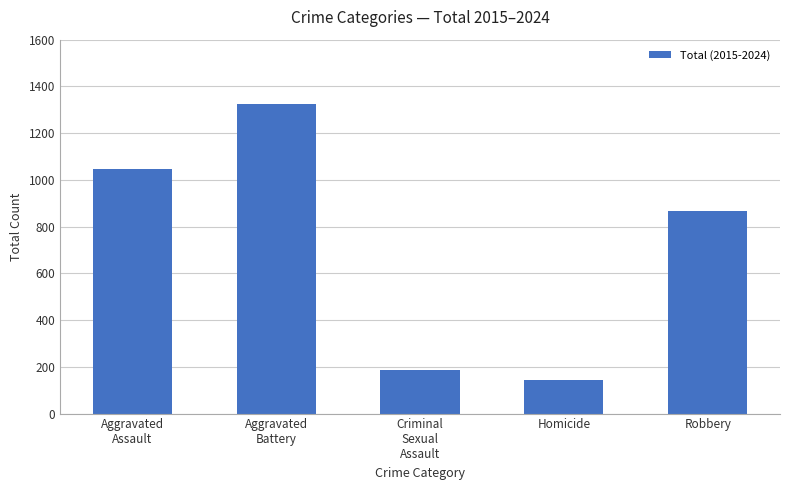

At which label is the value closest to 733?

Robbery